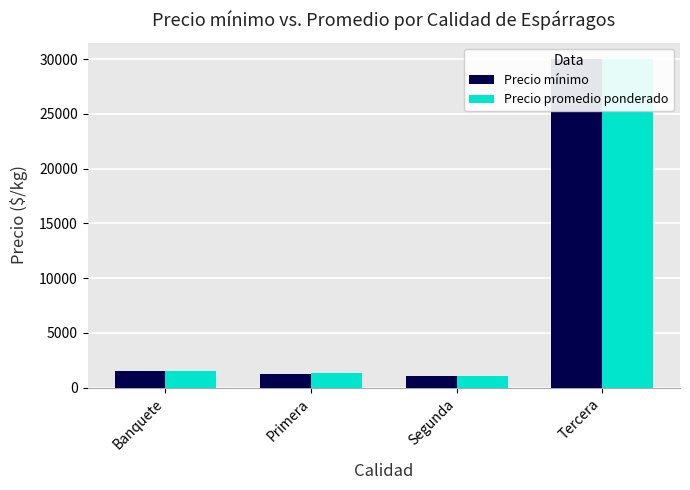

Is it true that Precio mínimo equals 2206 at Primera?

False